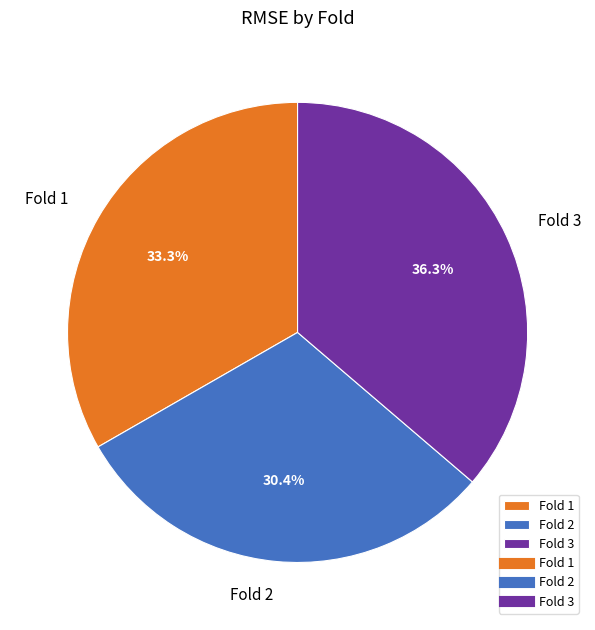

Which category has the biggest portion of the pie?

Fold 3